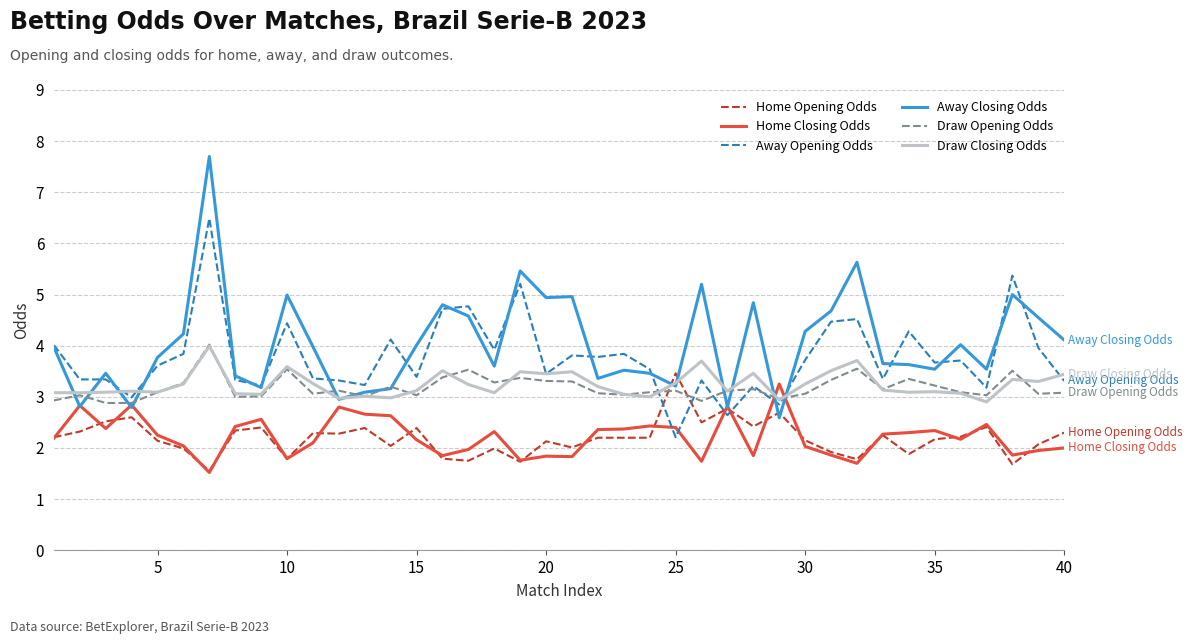

Which series has the largest range (max minus min)?

Away Closing Odds